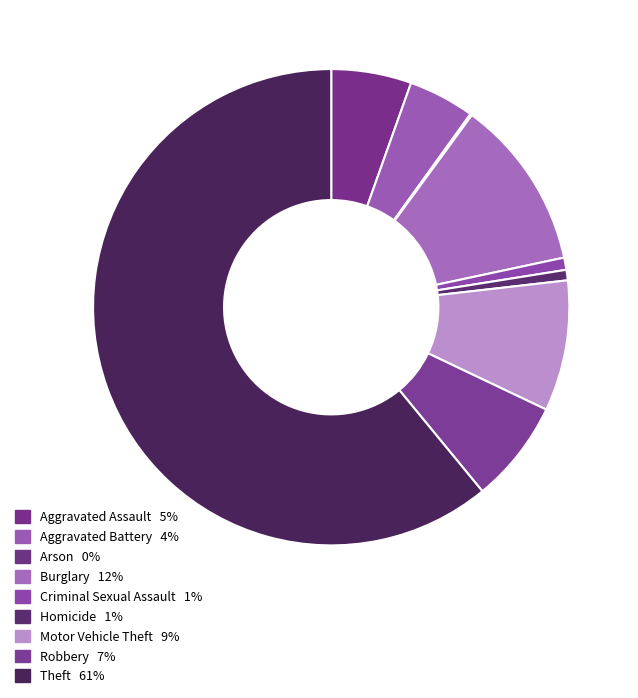

To the nearest percent, what percentage of the pie is Burglary?

12%